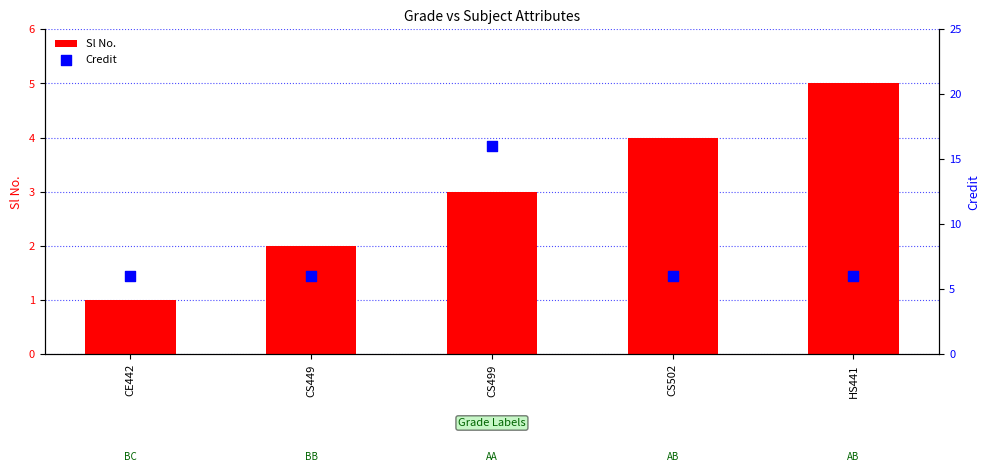

Which series has the largest total across all categories?

Credit